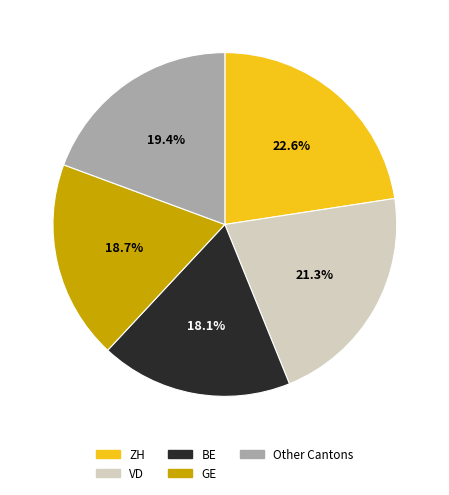

What portion of the pie excludes Other Cantons?

80.6%